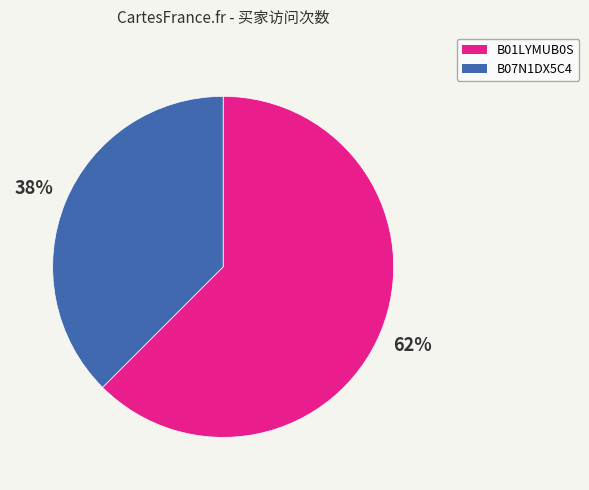

Combined, do B07N1DX5C4 and B01LYMUB0S account for over 50%?

Yes